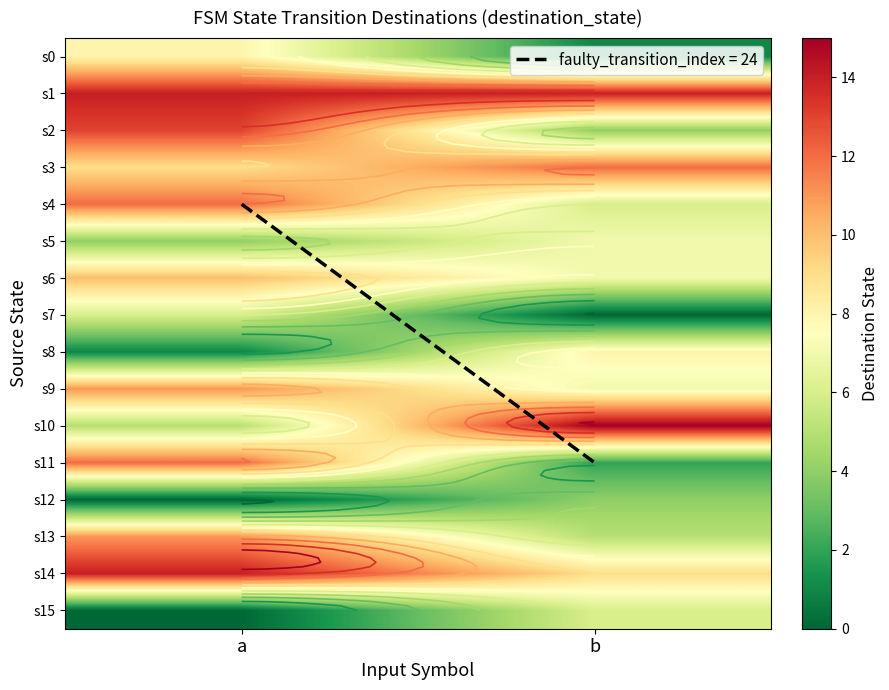

At which label is s12 closest to 2?

a